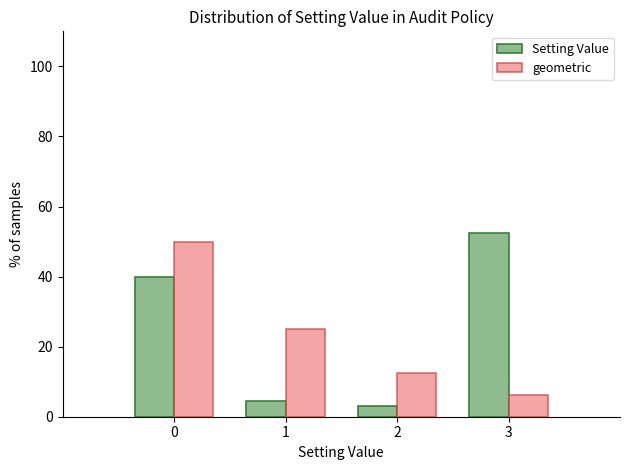

In the Setting Value series, which range on the x-axis has the tallest bar?

2.5 to 3.5